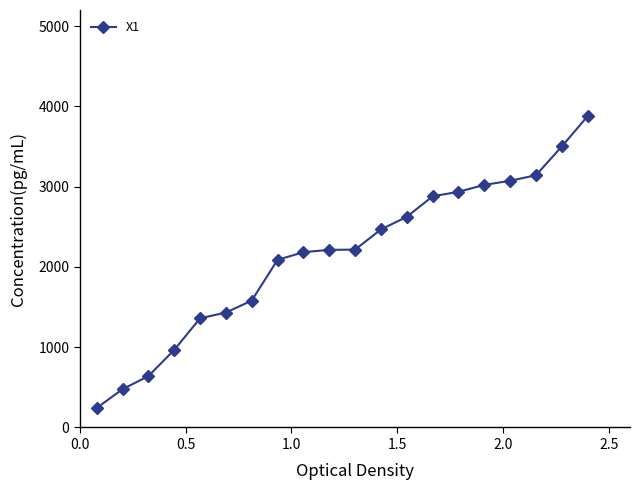

What is the value of the 12th point from the left?

2466.6